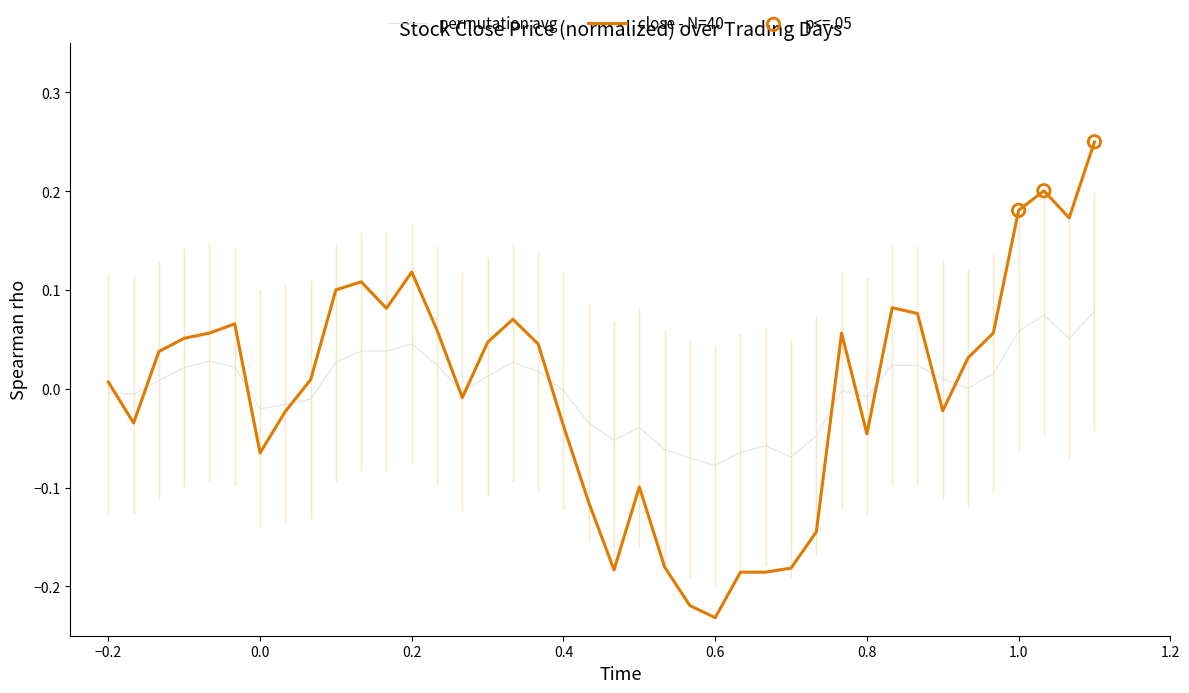

List the series in order of their peak value, lowest first.

permutation avg, close - N=40